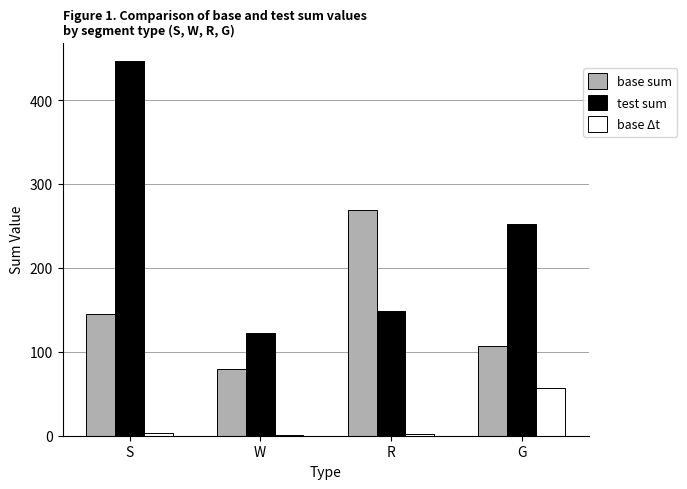

Is it true that test sum equals 348.0 at G?

False